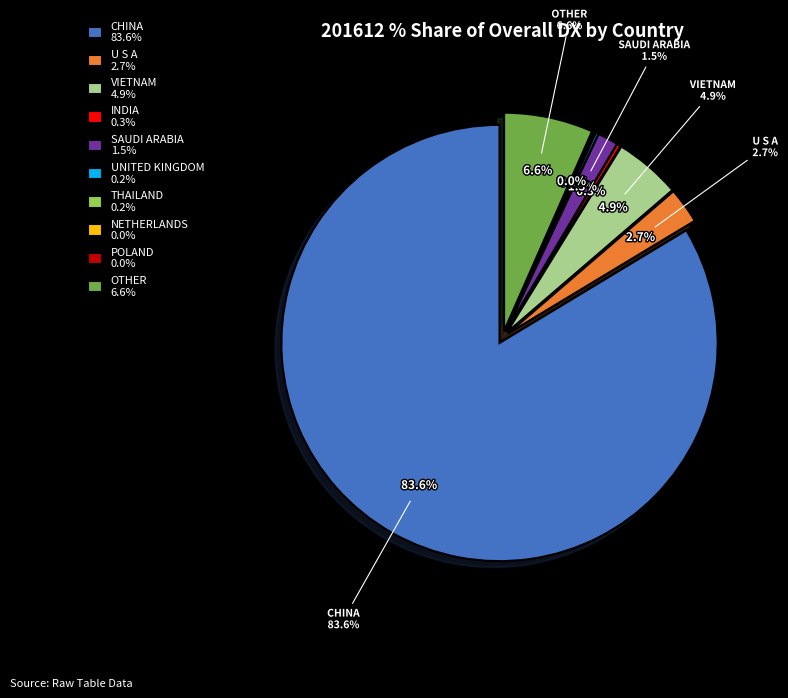

Rank the categories by value from lowest to highest.

NETHERLANDS, POLAND, THAILAND, UNITED KINGDOM, INDIA, SAUDI ARABIA, U S A, VIETNAM, OTHER, CHINA